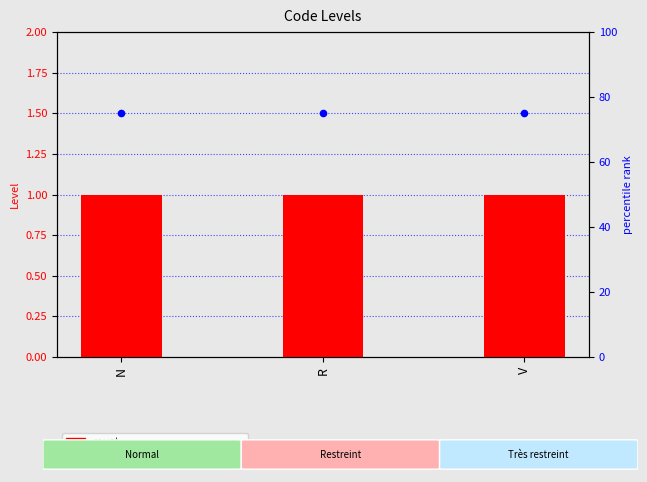

At which category is the sum across all series the highest?

N